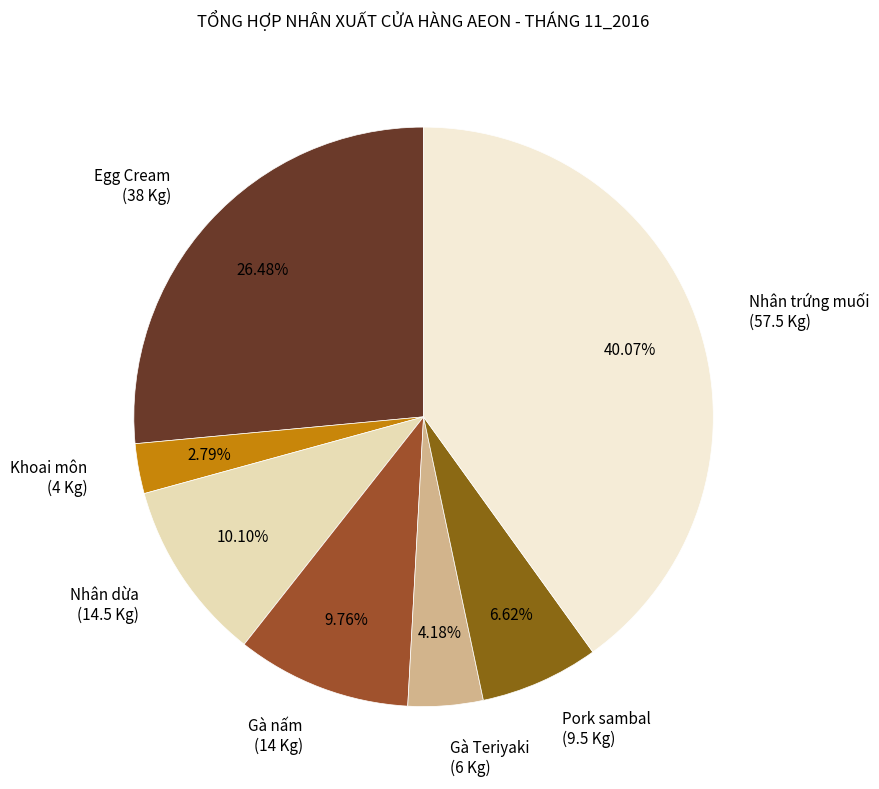

True or false: Nhân trứng muối accounts for 54% of the total.

False